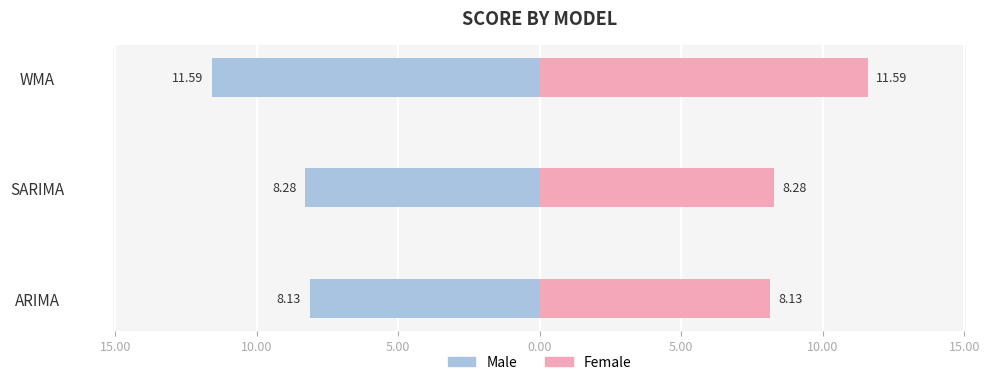

Rank the series by their average value, from lowest to highest.

Male, Female